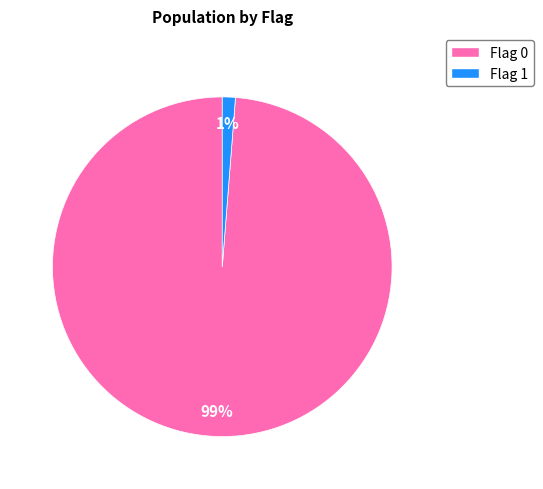

Do Flag 0 and Flag 1 together represent more than half of the pie?

Yes